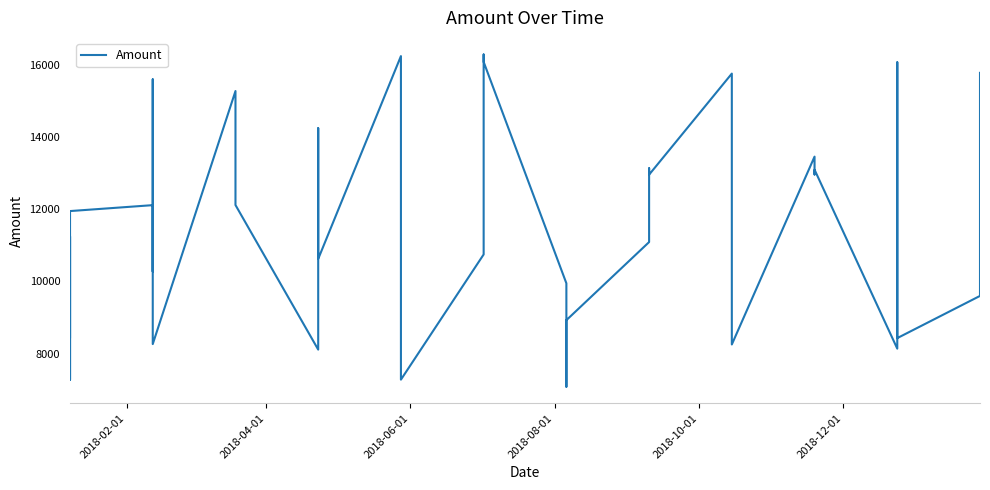

Count the number of values greater than 11951.

20